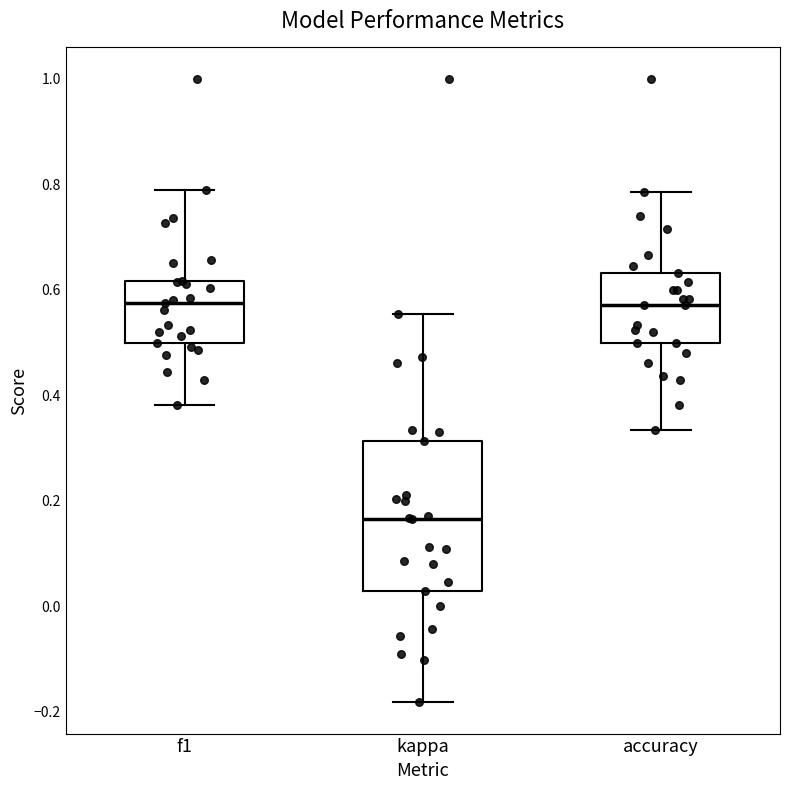

Reading left to right, read every box against the y-axis: the position of its median line, the range the box covers, and the ends of its whiskers. The values are not printed on the chart, so give them approximately, as read against the axis.

f1: median 0.58, box 0.50 to 0.62, whiskers 0.38 to 0.78
kappa: median 0.16, box 0.02 to 0.32, whiskers -0.18 to 0.56
accuracy: median 0.58, box 0.50 to 0.64, whiskers 0.34 to 0.78